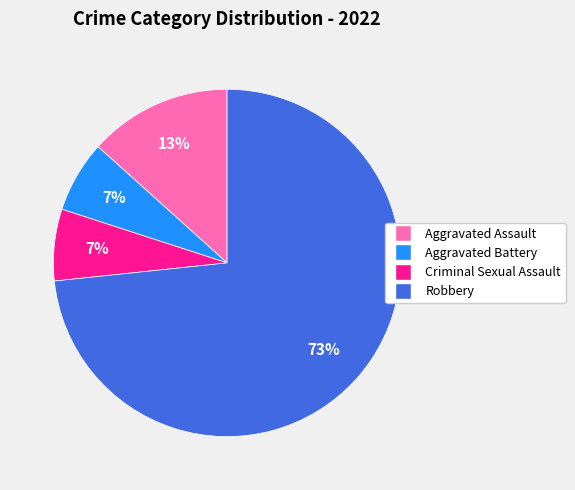

Is it true that Robbery is 84% of the pie?

False